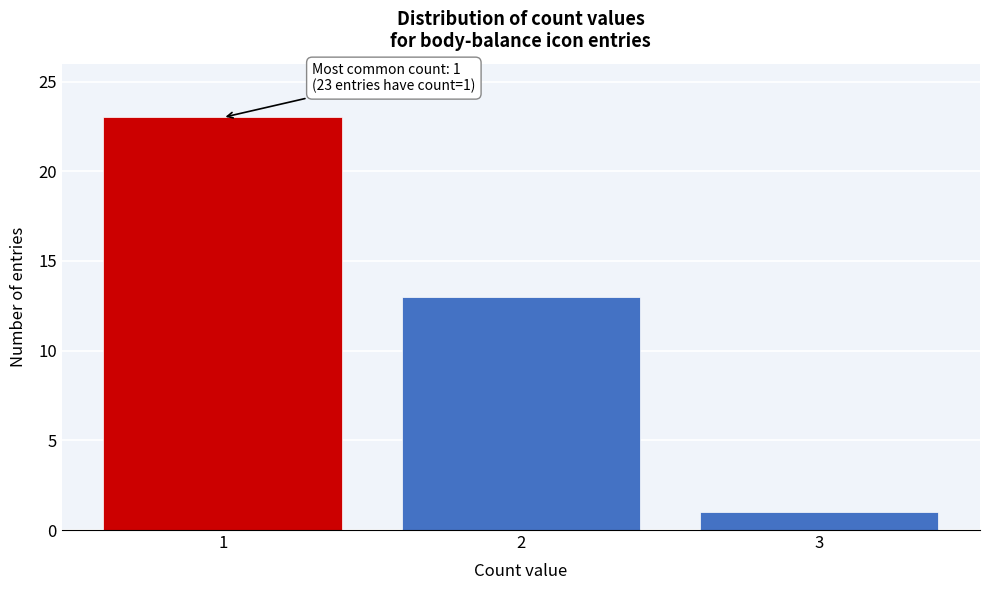

Reading right to left, transcribe all the data shown in this chart.

3=1	2=13	1=23